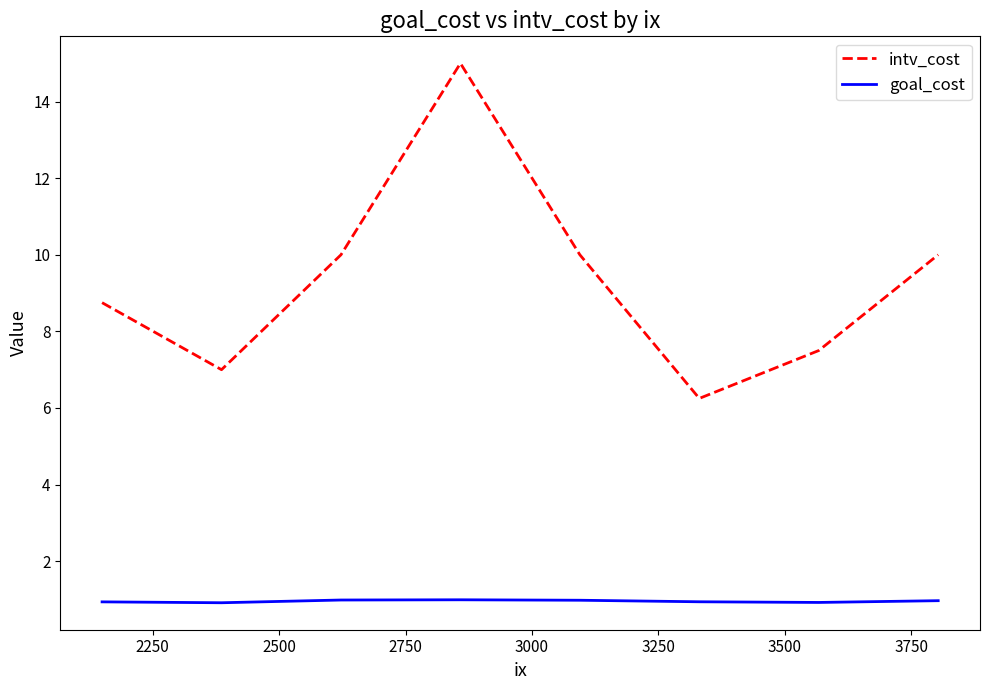

True or false: intv_cost and goal_cost intersect in this chart.

False